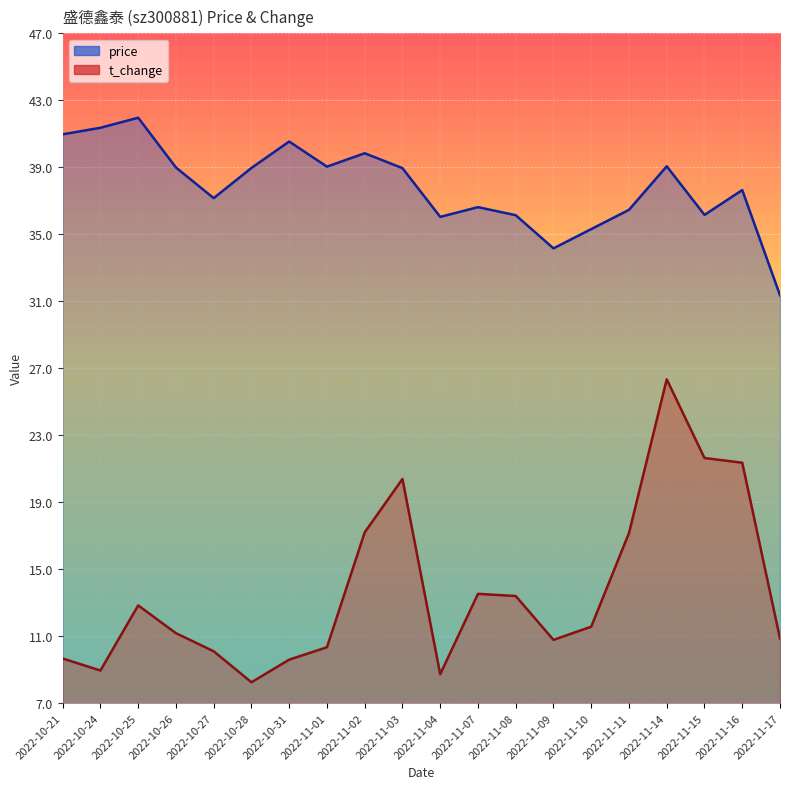

At which label is t_change closest to 17?

2022-11-11